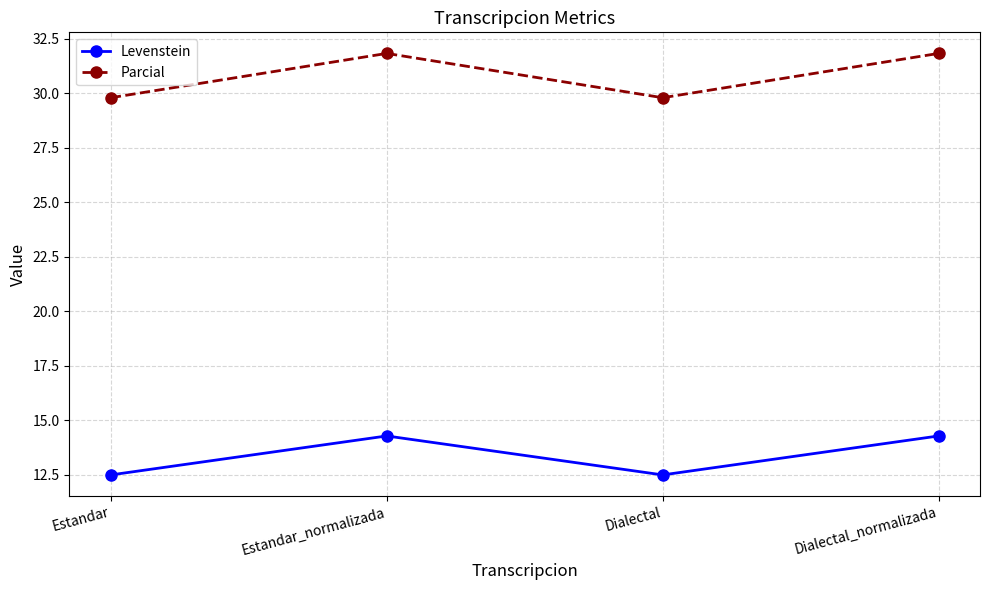

What are all the series names shown in the legend?

Levenstein, Parcial